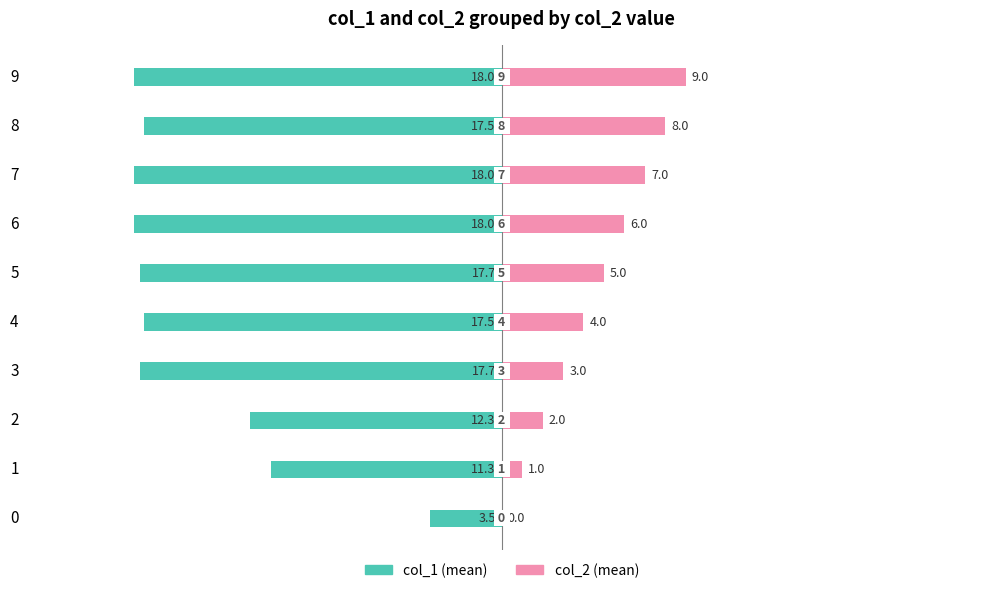

How many groups of bars are there?

10